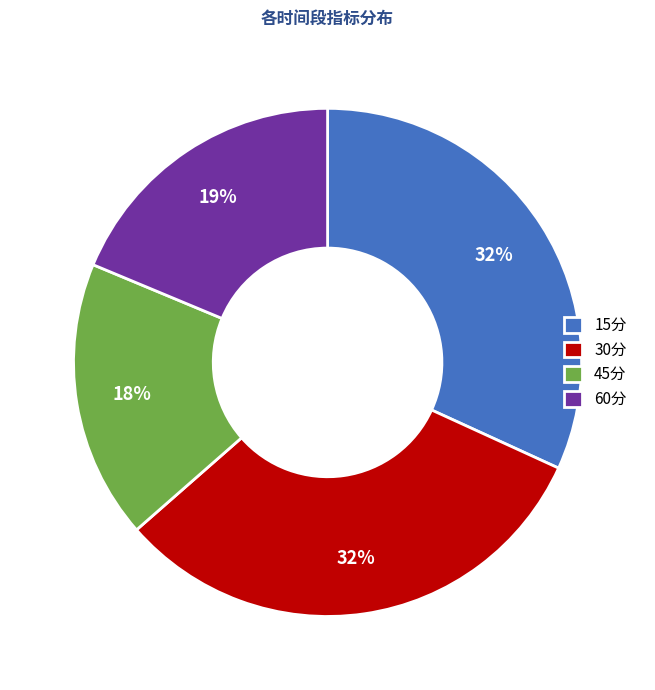

To the nearest percent, what is the average slice percentage?

25%